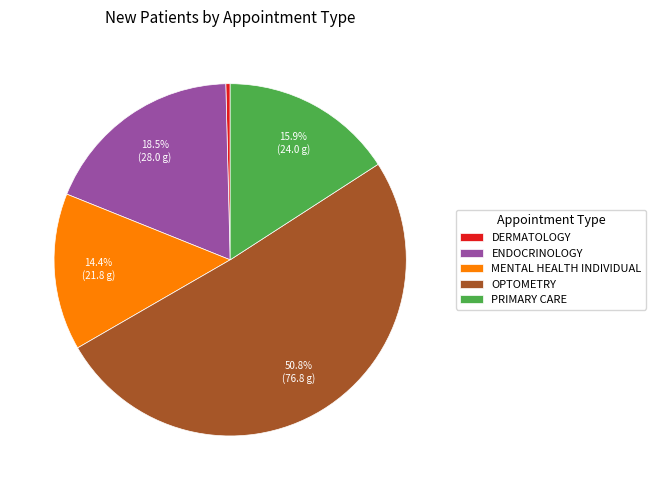

Which category has the smallest portion of the pie?

DERMATOLOGY